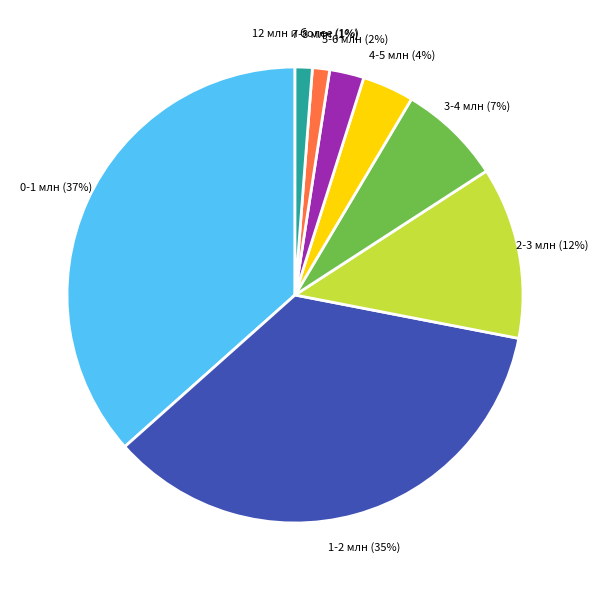

Combined, do 5-6 млн and 12 млн и более account for over 50%?

No